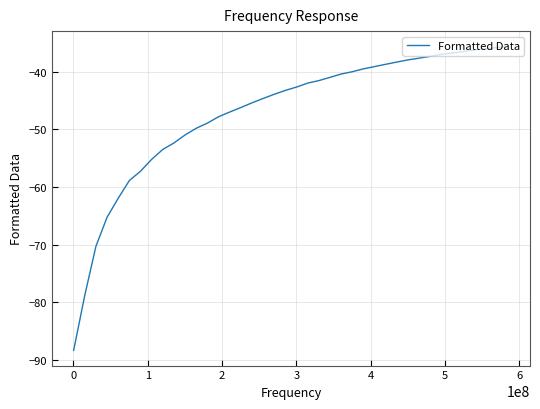

What is the smallest value displayed?

-88.4